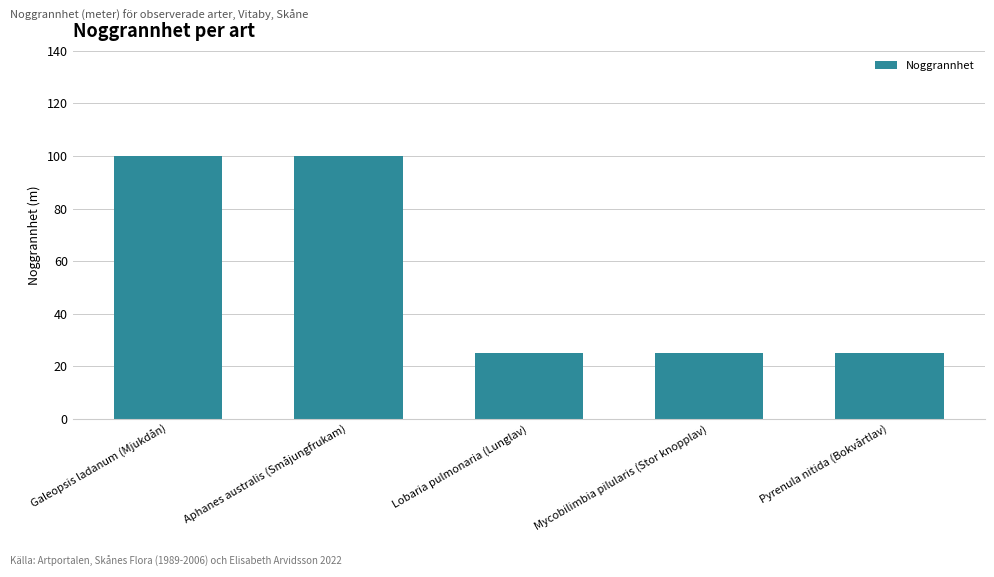

What is the difference between the values at Galeopsis ladanum (Mjukdån) and Pyrenula nitida (Bokvårtlav)?

75